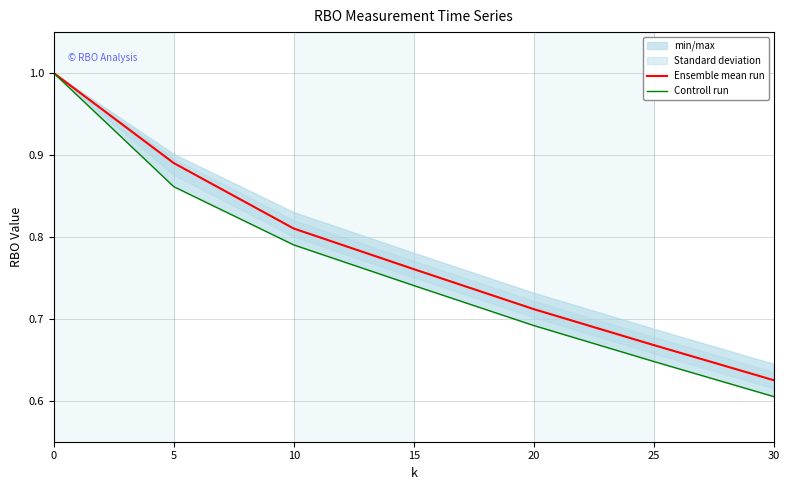

What is the highest value of the Ensemble mean run series?

1.0